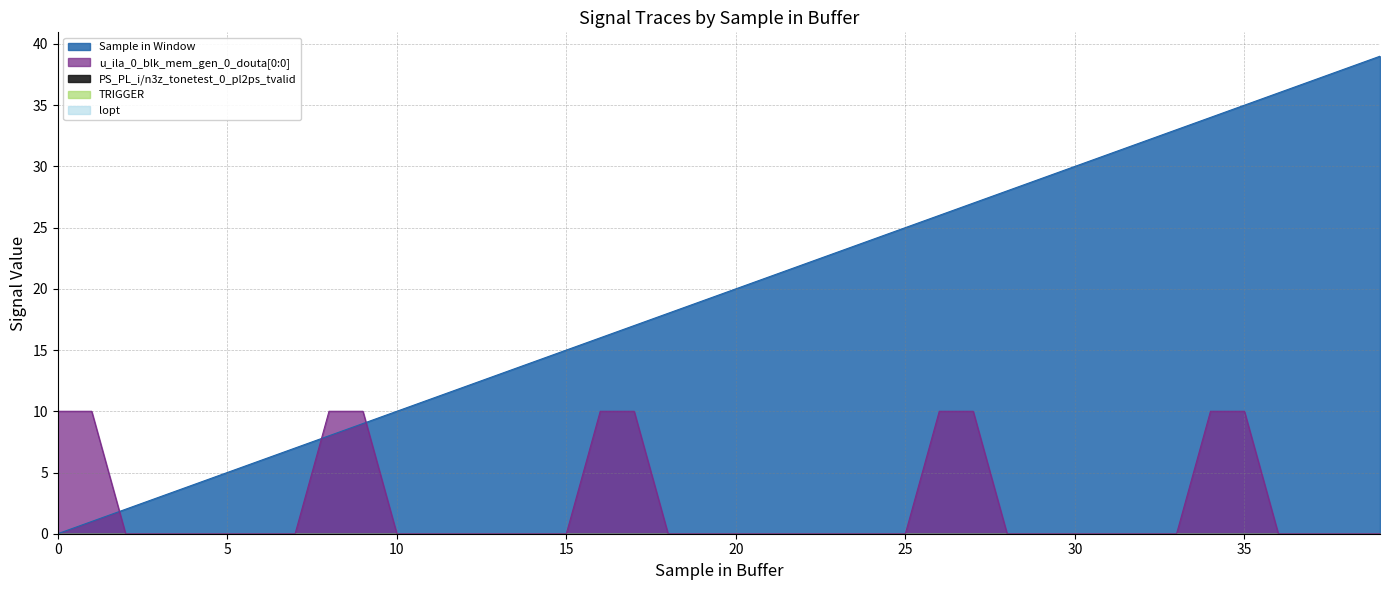

True or false: Sample in Window and TRIGGER cross at least once.

False